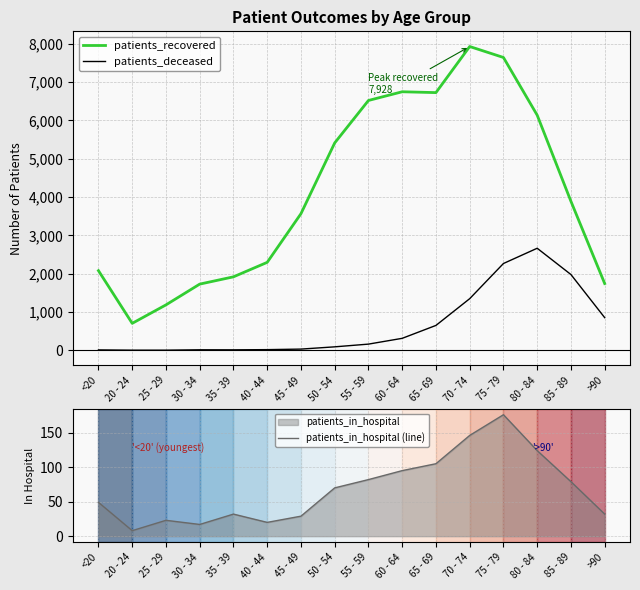

Does the chart display data point markers on the line(s)?

No